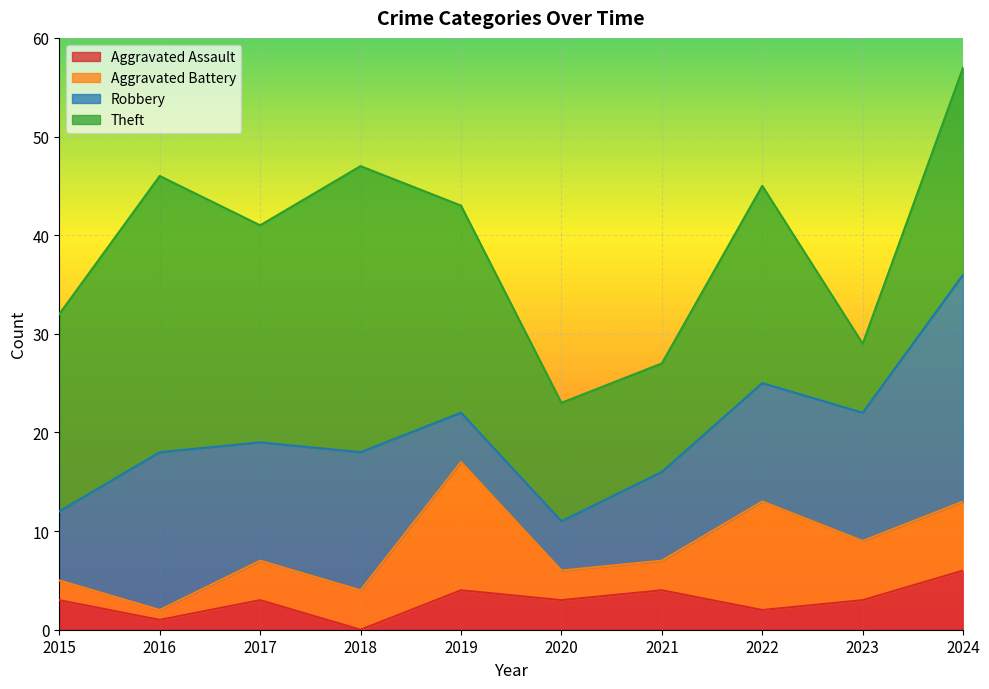

What is the average value of the Theft series?

19